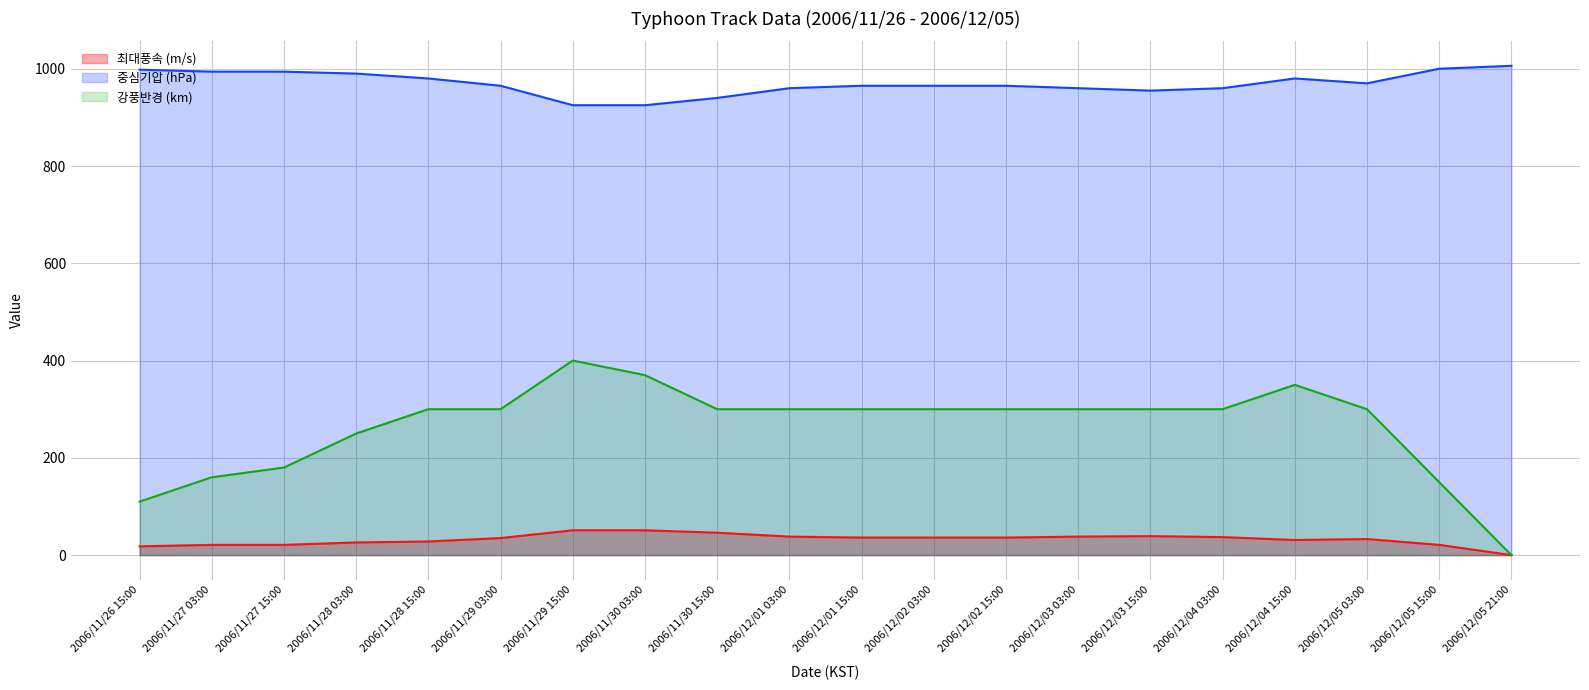

List the series in order of their overall mean, highest first.

중심기압 (hPa), 강풍반경 (km), 최대풍속 (m/s)